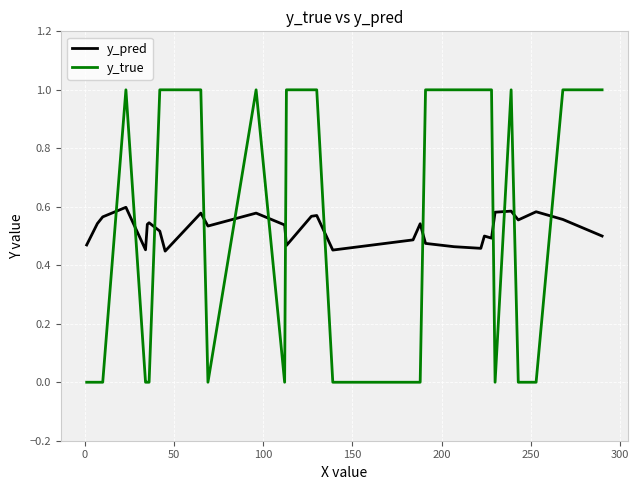

What are all the series names shown in the legend?

y_pred, y_true